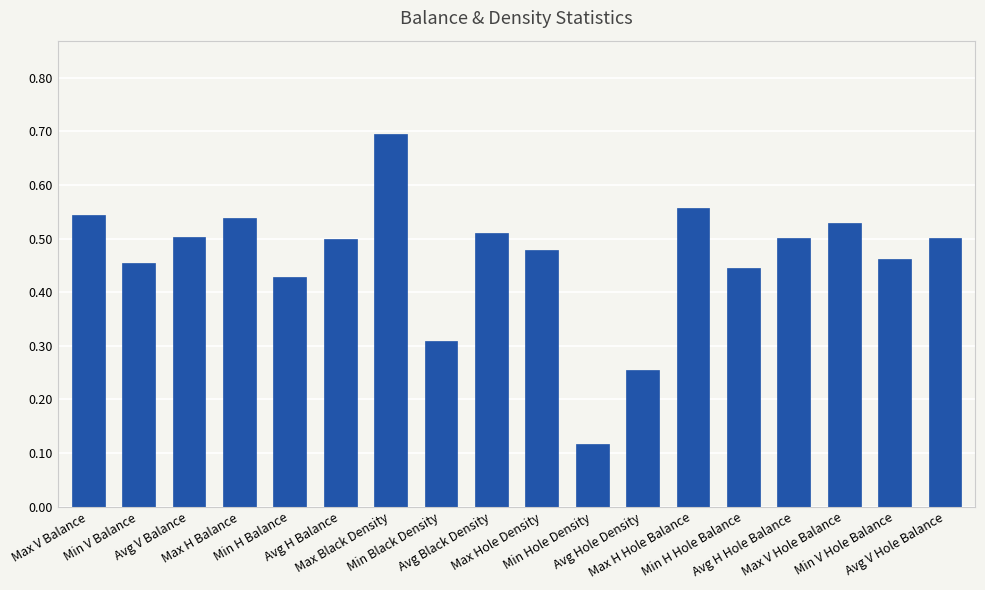

What is the greatest value displayed?

0.7